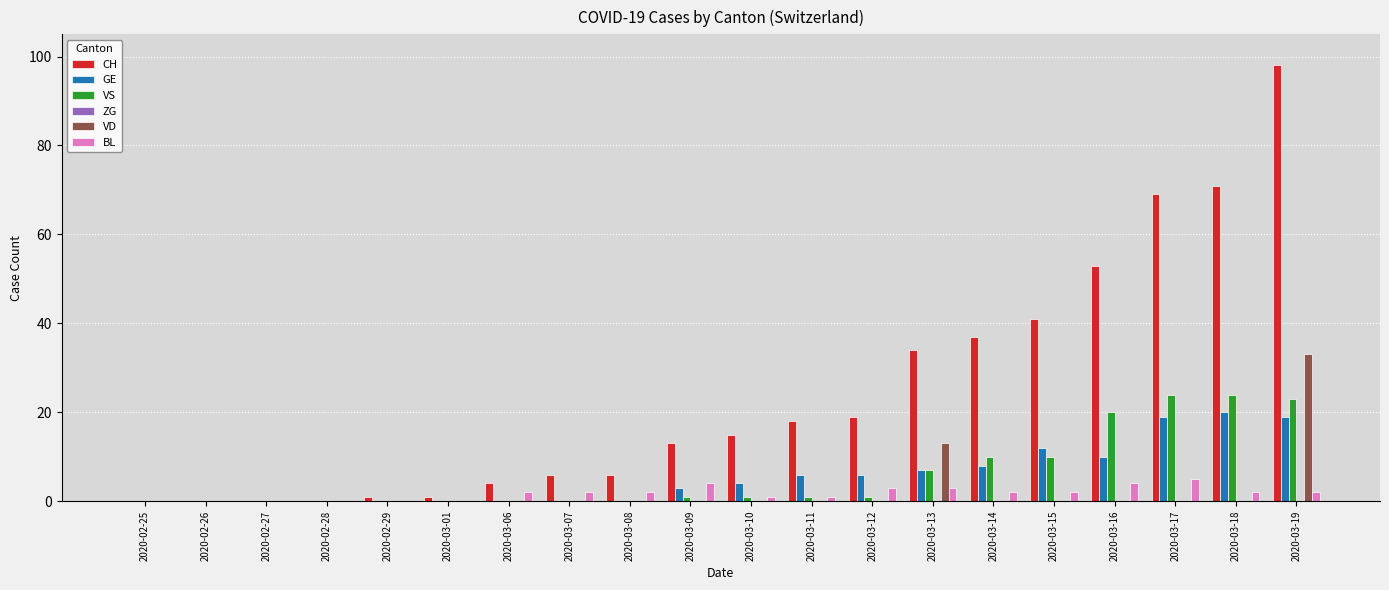

Which series has the largest total across all categories?

CH